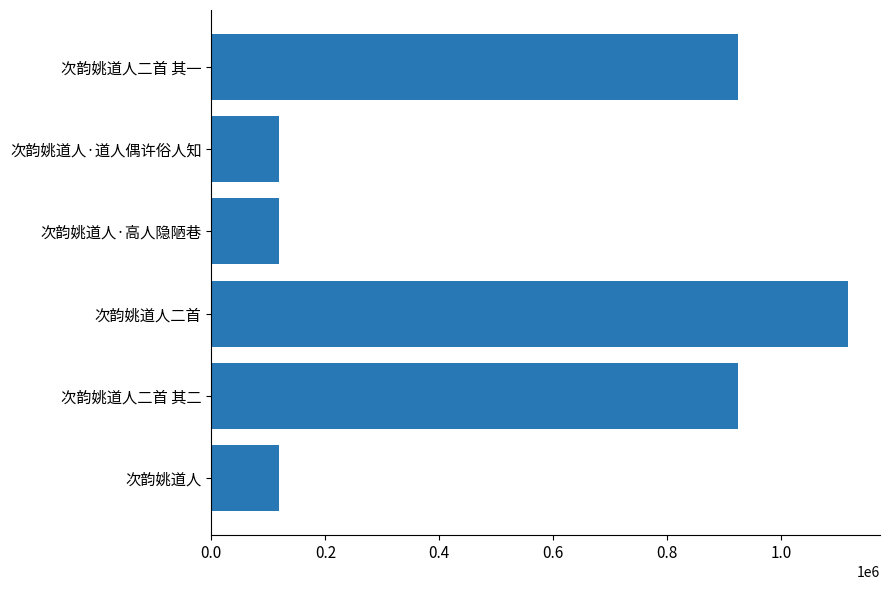

Which label corresponds to the largest value in the chart?

次韵姚道人二首